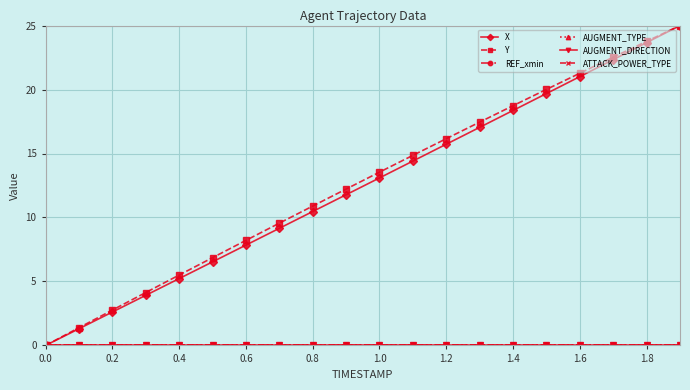

Reading left to right, what are all the values shown in this chart?

X: 0.0	1.3	2.6	3.9	5.2	6.5	7.8	9.2	10.5	11.8	13.1	14.4	15.7	17.0	18.4	19.7	21.0	22.3	23.7	25.0
Y: 0.0	1.4	2.8	4.1	5.5	6.9	8.2	9.6	10.9	12.2	13.5	14.9	16.2	17.5	18.7	20.0	21.3	22.5	23.8	25.0
REF_xmin: 0.0	0.0	0.0	0.0	0.0	0.0	0.0	0.0	0.0	0.0	0.0	0.0	0.0	0.0	0.0	0.0	0.0	0.0	0.0	0.0
AUGMENT_TYPE: 0.0	0.0	0.0	0.0	0.0	0.0	0.0	0.0	0.0	0.0	0.0	0.0	0.0	0.0	0.0	0.0	0.0	0.0	0.0	0.0
AUGMENT_DIRECTION: 0.0	0.0	0.0	0.0	0.0	0.0	0.0	0.0	0.0	0.0	0.0	0.0	0.0	0.0	0.0	0.0	0.0	0.0	0.0	0.0
ATTACK_POWER_TYPE: 0.0	0.0	0.0	0.0	0.0	0.0	0.0	0.0	0.0	0.0	0.0	0.0	0.0	0.0	0.0	0.0	0.0	0.0	0.0	0.0